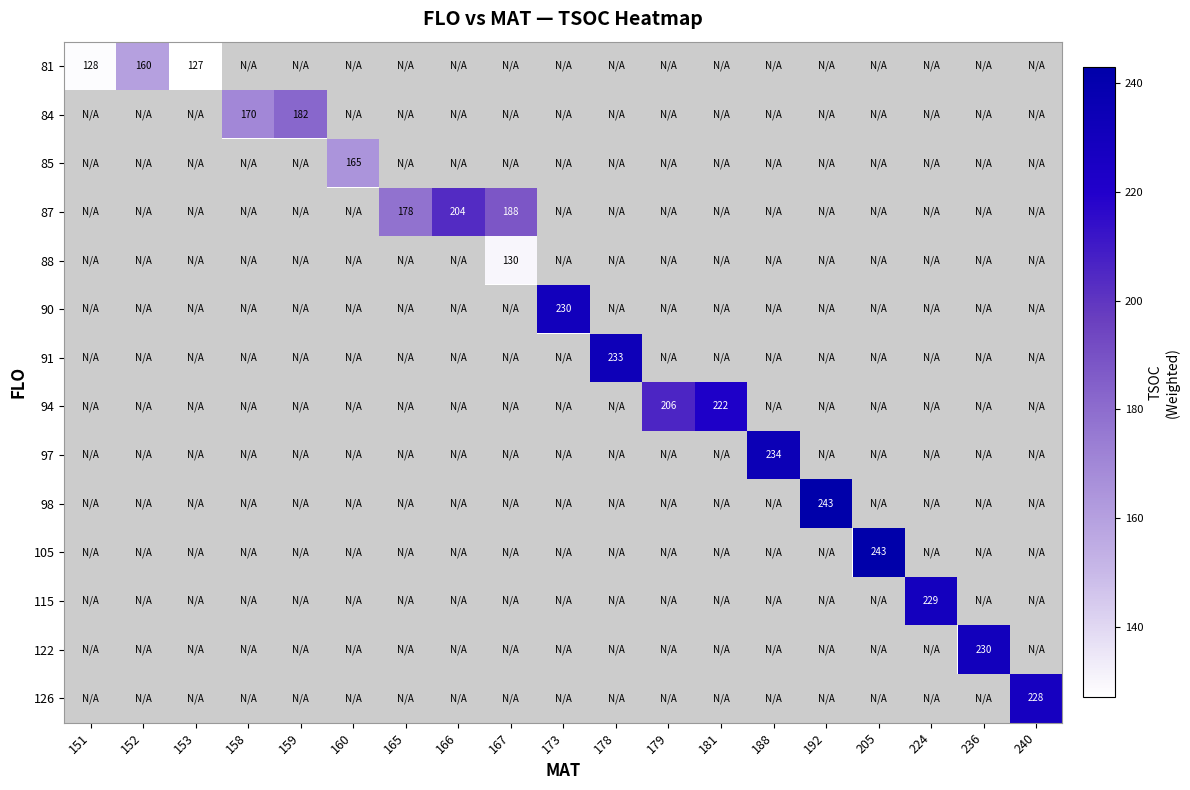

Count the number of data series in this chart.

14